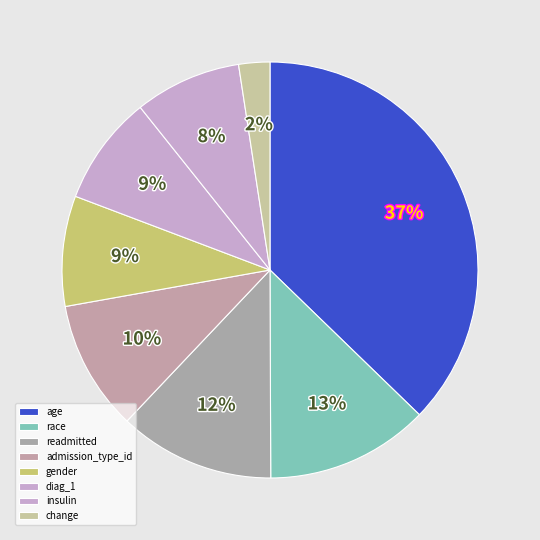

What is the smallest slice in the pie chart?

change